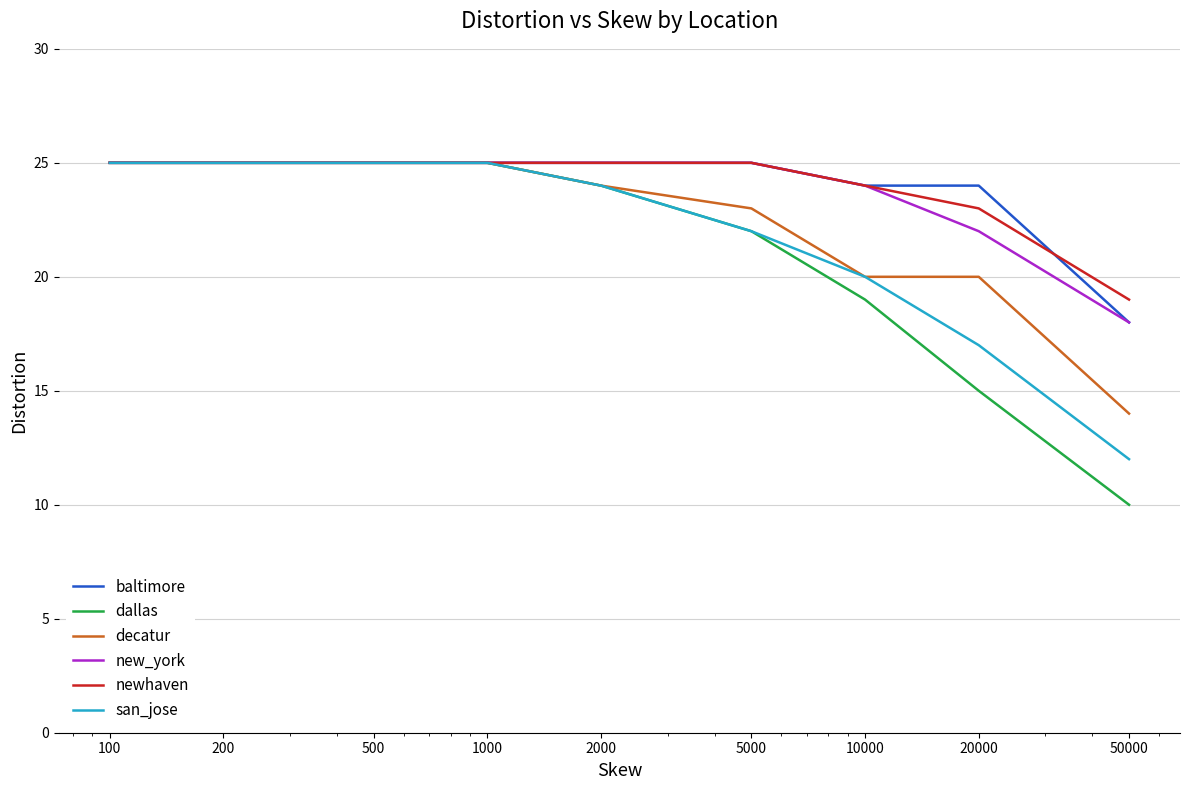

Reading left to right, transcribe all the data shown in this chart.

baltimore: 25	25	25	25	25	25	24	24	18
dallas: 25	25	25	25	24	22	19	15	10
decatur: 25	25	25	25	24	23	20	20	14
new_york: 25	25	25	25	25	25	24	22	18
newhaven: 25	25	25	25	25	25	24	23	19
san_jose: 25	25	25	25	24	22	20	17	12